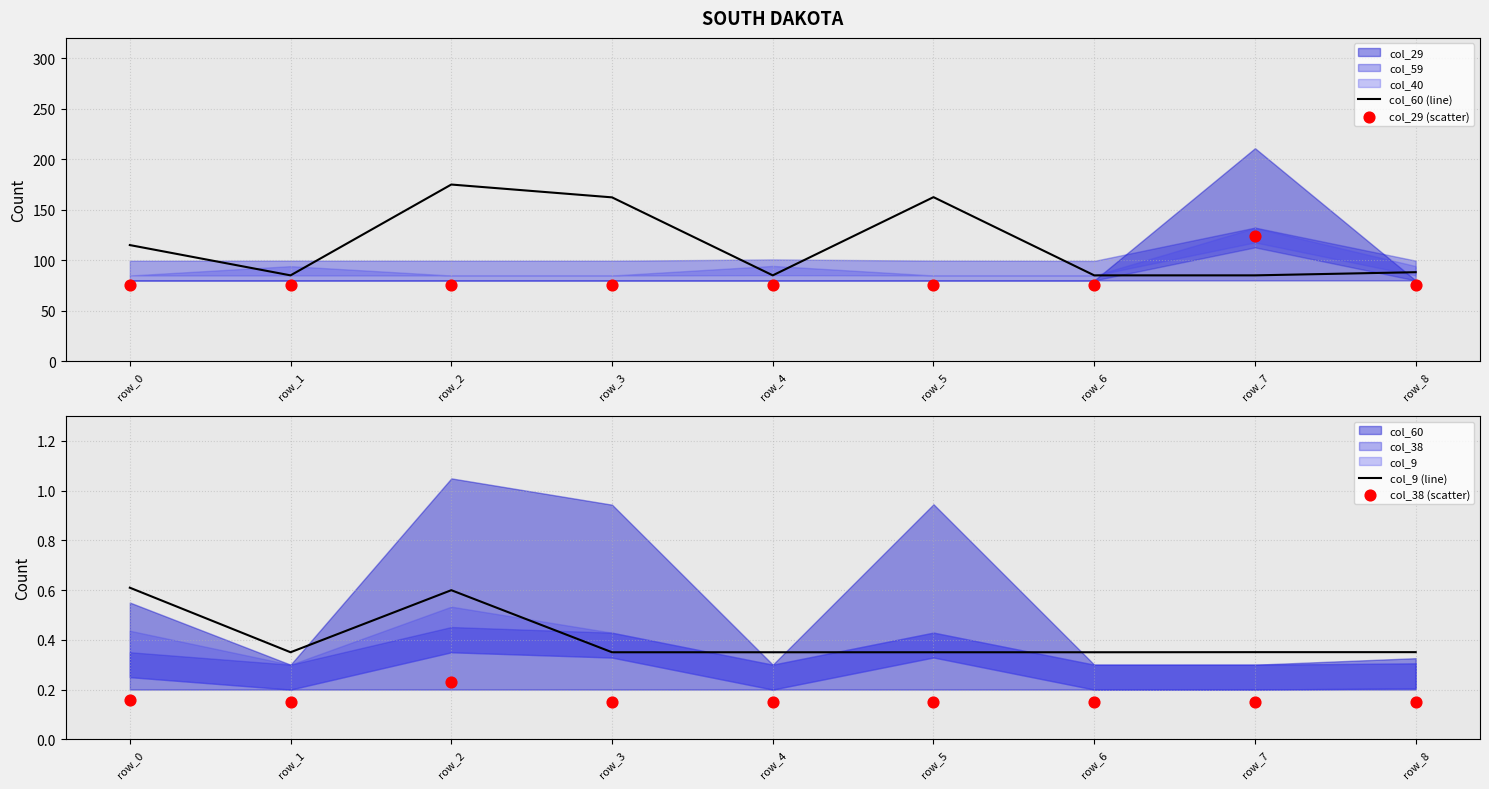

Which category has the highest value in the col_60 (line) series?

row_2